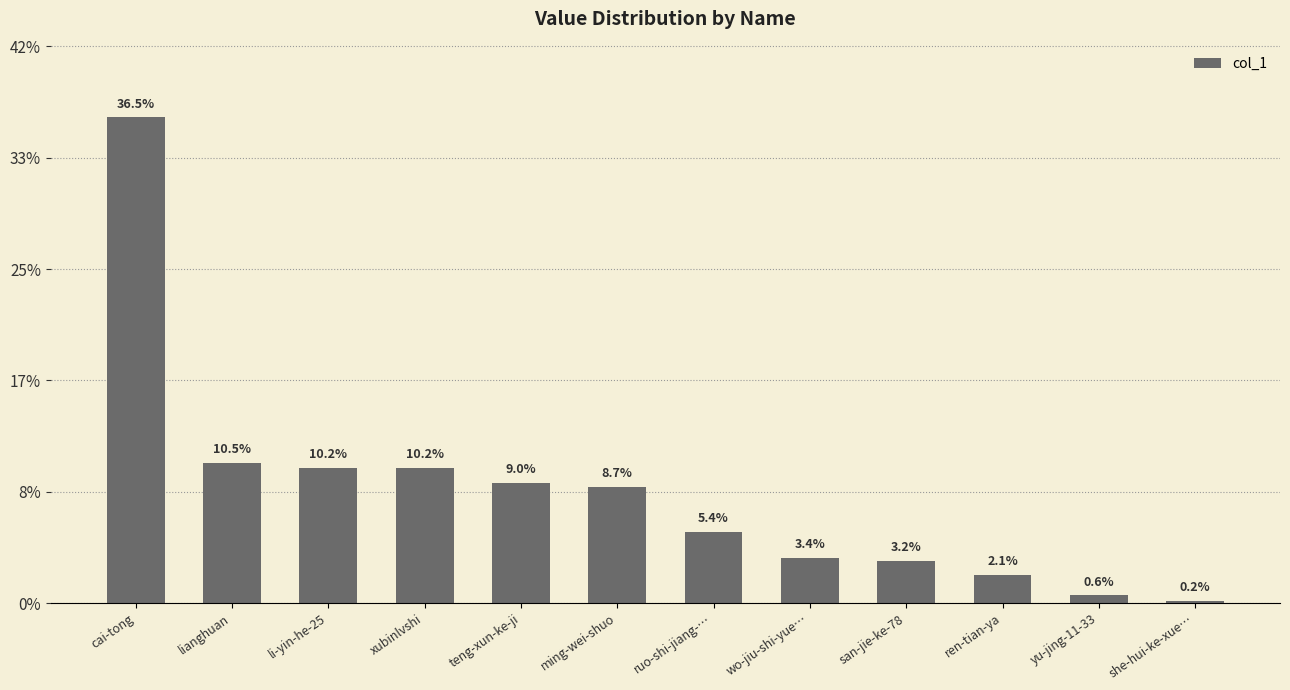

The value at xubinlvshi is 182458. True or false?

True